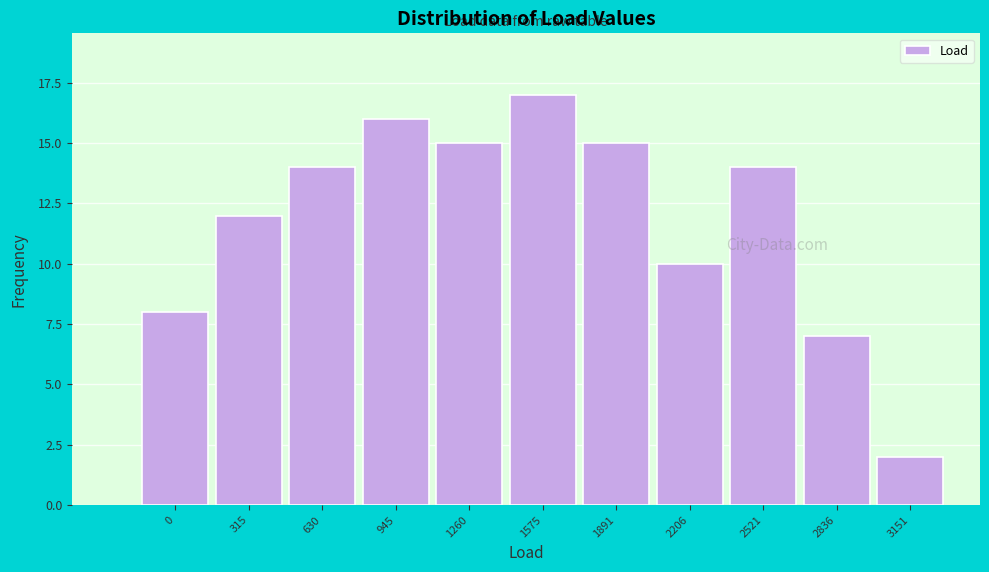

Reading right to left, transcribe all the data shown in this chart.

2	7	14	10	15	17	15	16	14	12	8